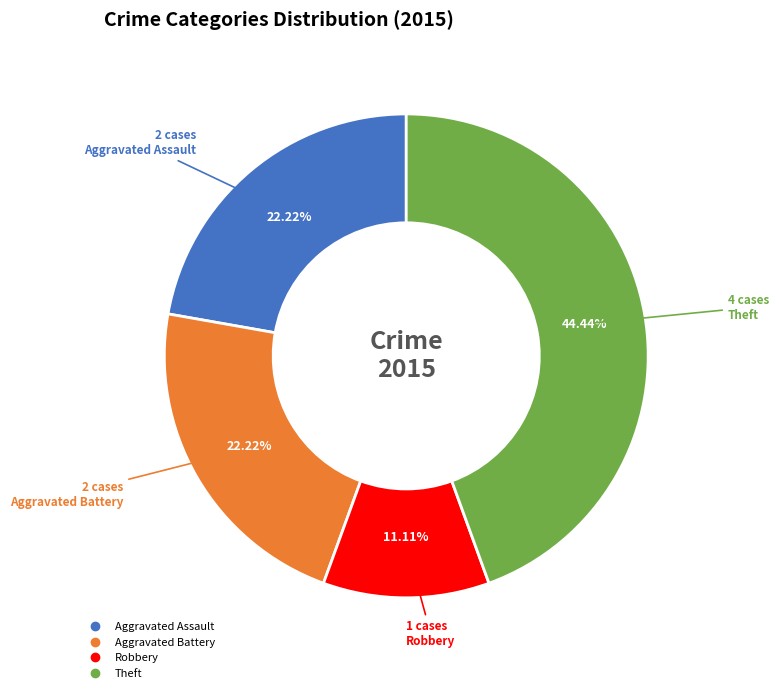

Is there a majority slice in this chart?

No